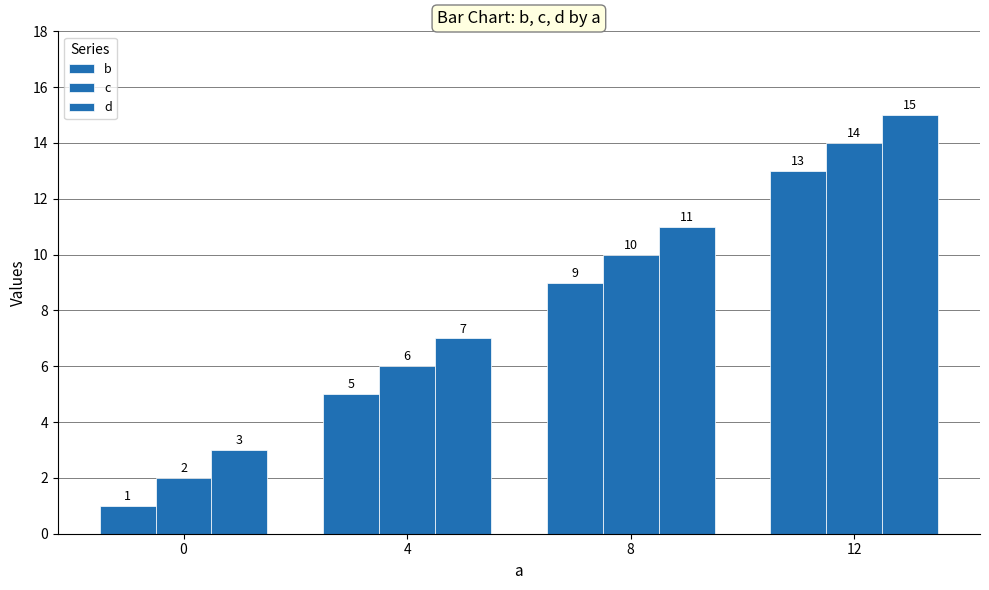

What is the difference between the b values at 8 and 12?

4